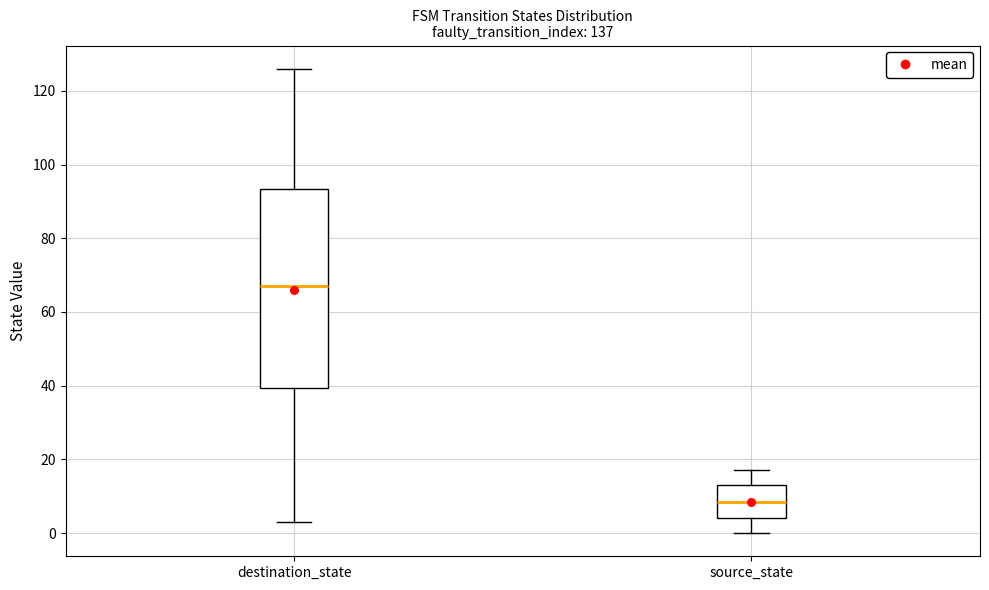

Which box is the tallest, from its lower edge to its upper edge?

destination_state